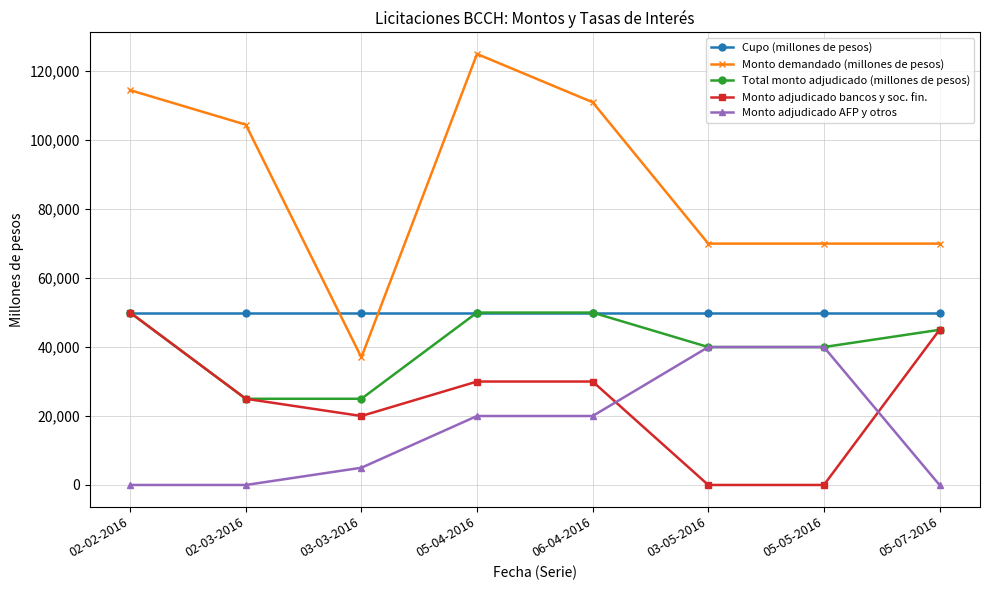

Is the value of Monto demandado (millones de pesos) at 03-03-2016 greater than the value of Monto adjudicado AFP y otros at 02-02-2016?

Yes